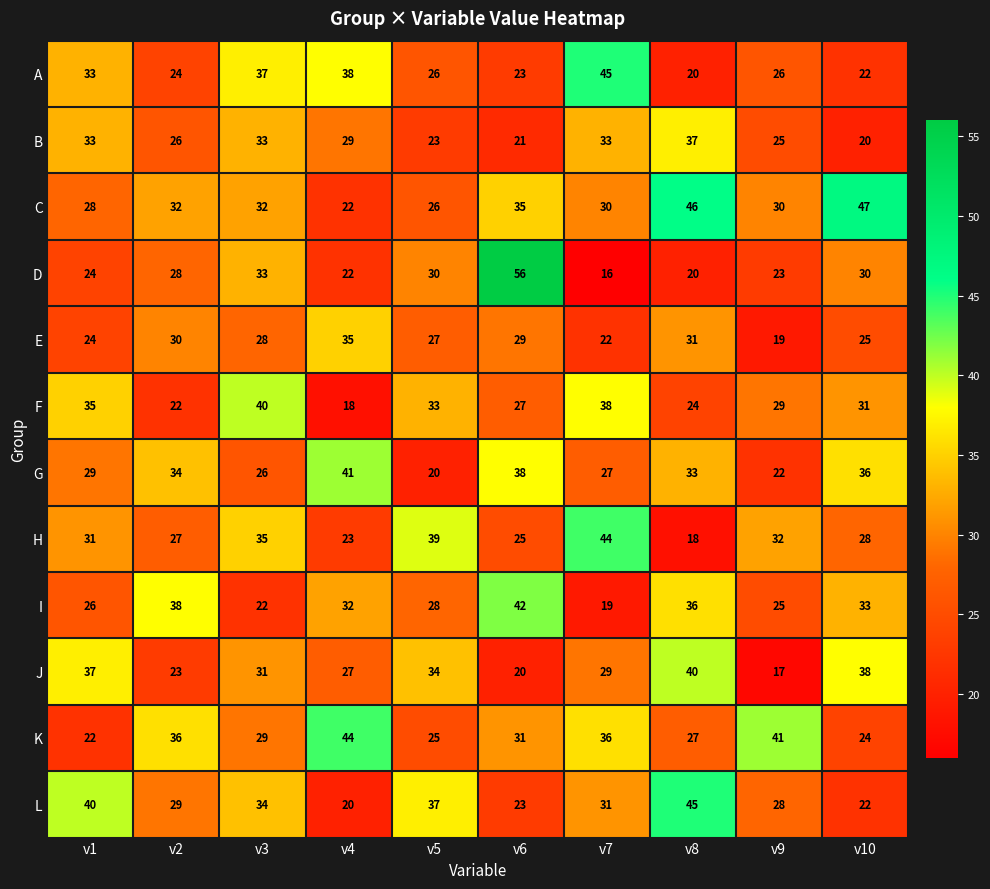

At how many categories does at least one series exceed 16?

10